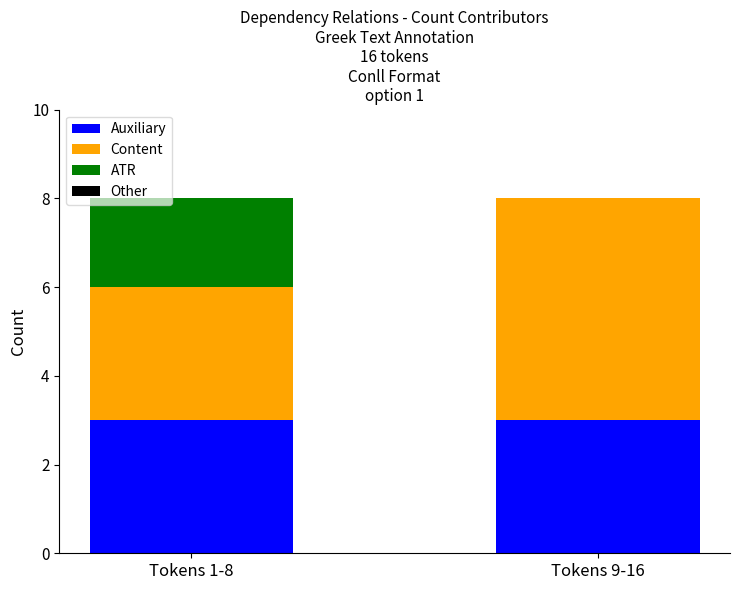

What is the total value across all series at Tokens 9-16?

8